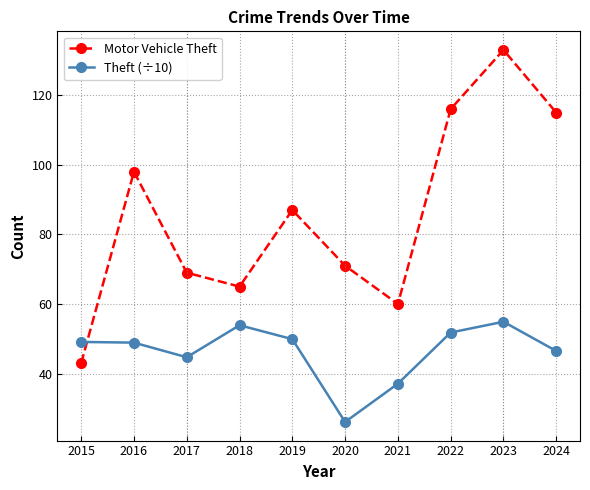

Which series has the largest total across all categories?

Motor Vehicle Theft